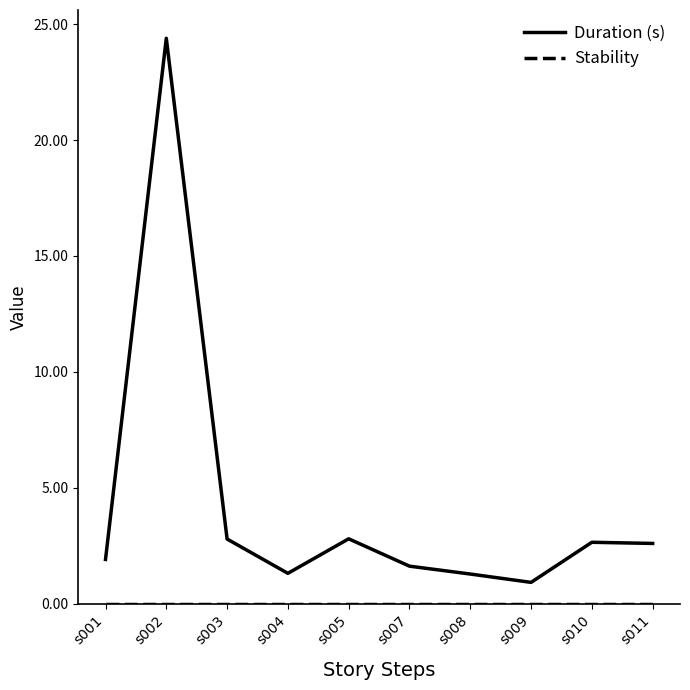

What is the total value across all series at s001?

1.9